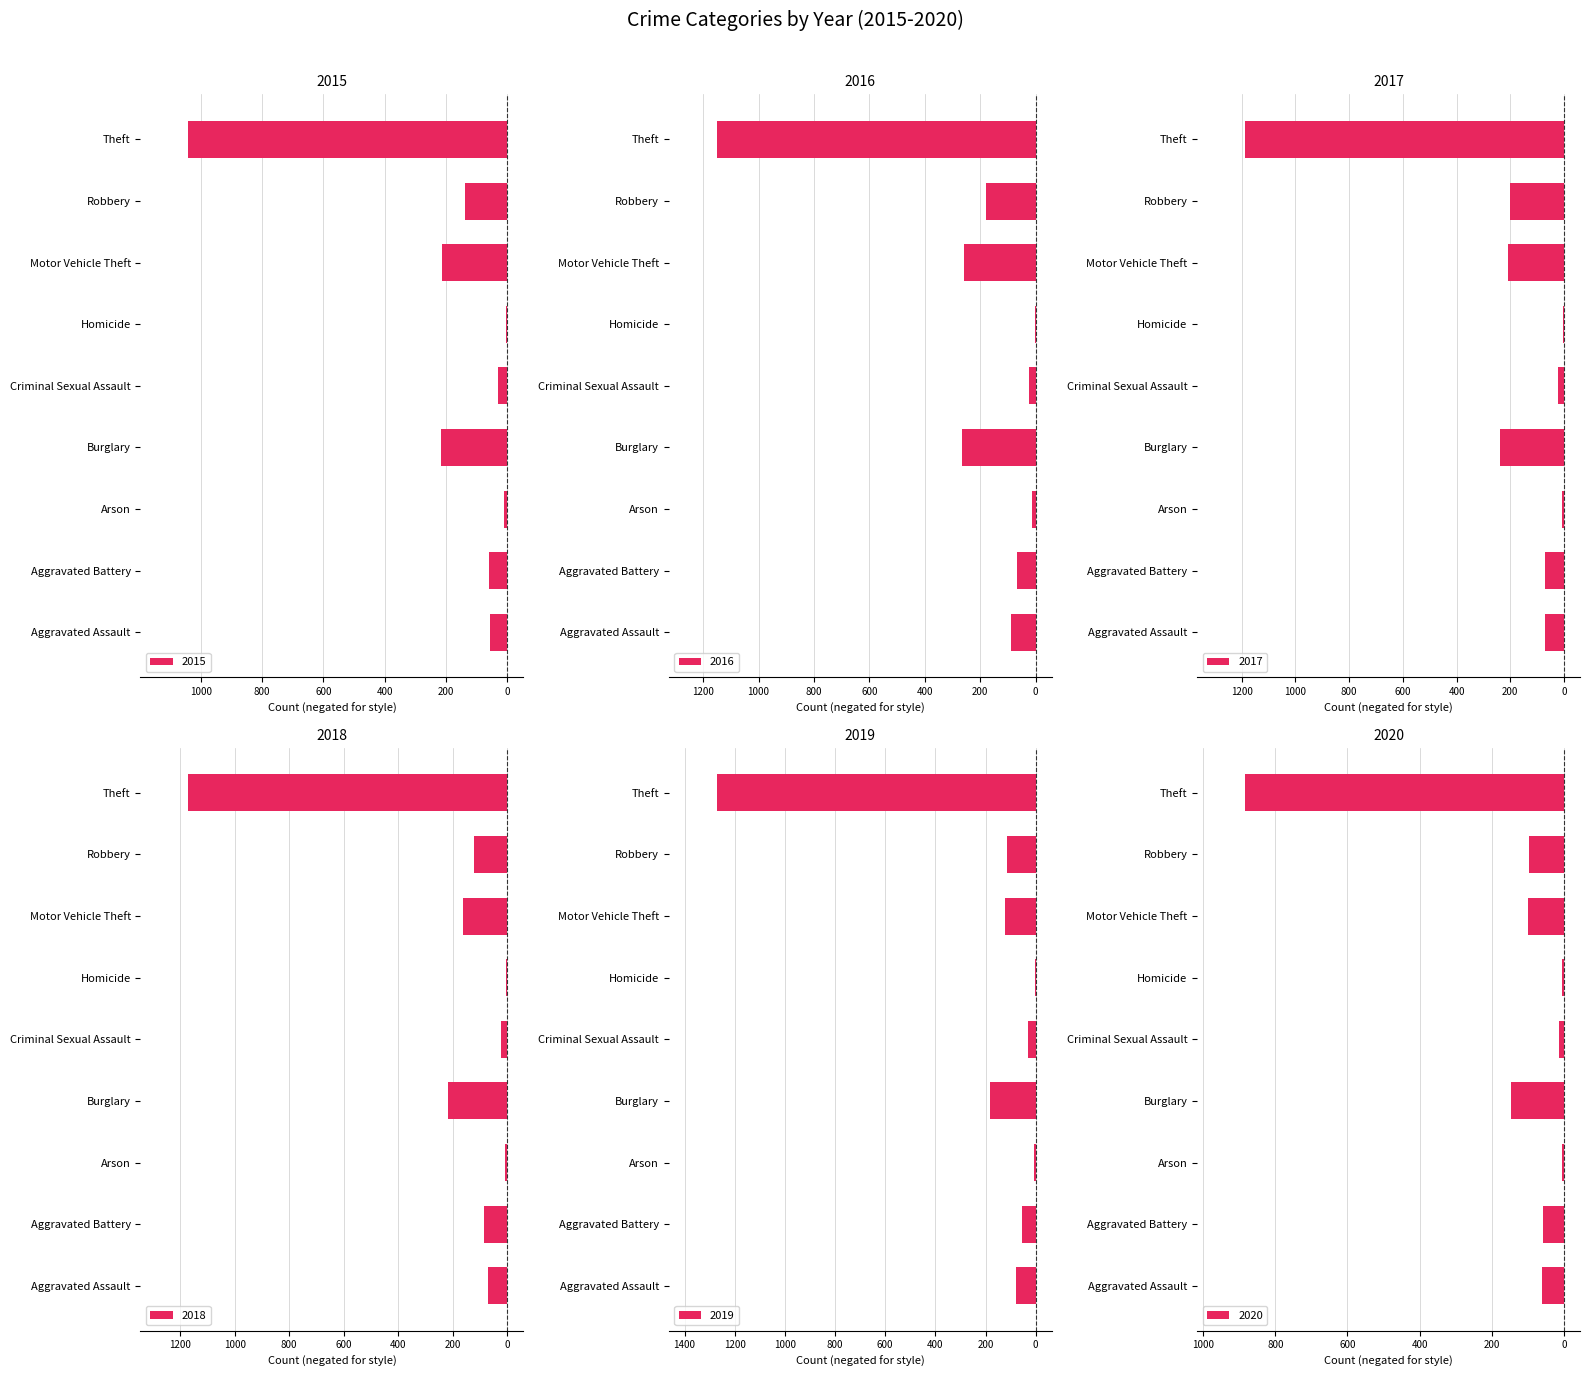

What is the total value across all series at Homicide?

-26